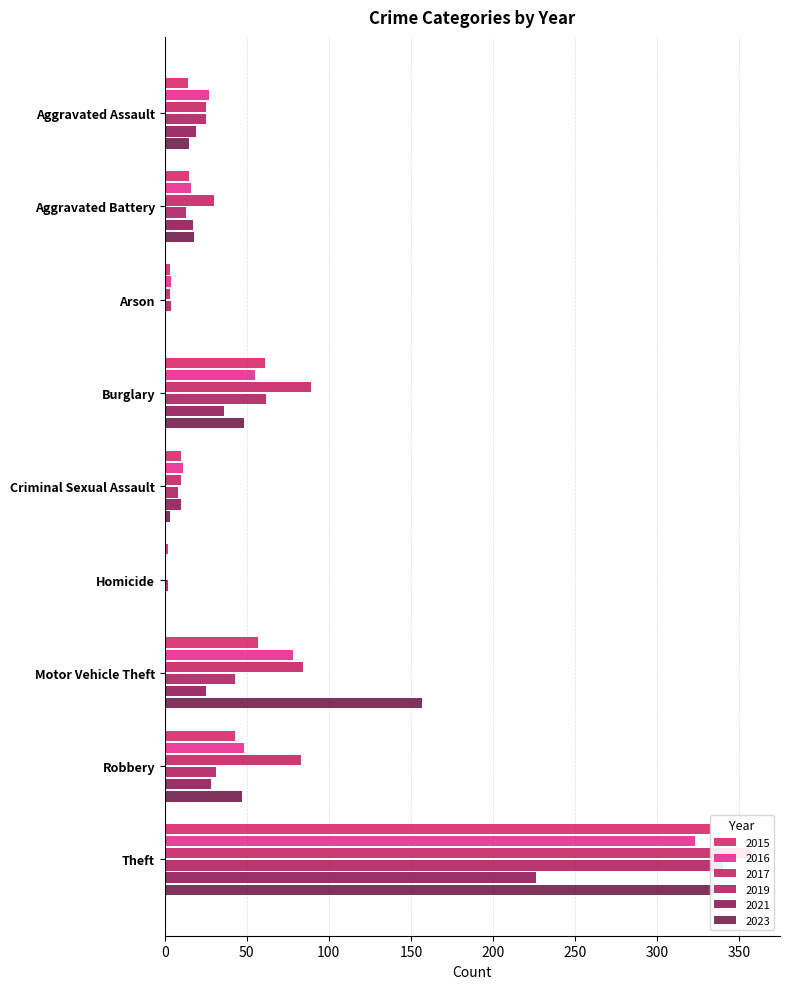

Reading left to right, extract all data points from this chart.

2015: Aggravated Assault=14	Aggravated Battery=15	Arson=3	Burglary=61	Criminal Sexual Assault=10	Homicide=2	Motor Vehicle Theft=57	Robbery=43	Theft=333
2016: Aggravated Assault=27	Aggravated Battery=16	Arson=4	Burglary=55	Criminal Sexual Assault=11	Homicide=1	Motor Vehicle Theft=78	Robbery=48	Theft=323
2017: Aggravated Assault=25	Aggravated Battery=30	Arson=3	Burglary=89	Criminal Sexual Assault=10	Homicide=1	Motor Vehicle Theft=84	Robbery=83	Theft=357
2019: Aggravated Assault=25	Aggravated Battery=13	Arson=4	Burglary=62	Criminal Sexual Assault=8	Homicide=2	Motor Vehicle Theft=43	Robbery=31	Theft=340
2021: Aggravated Assault=19	Aggravated Battery=17	Arson=1	Burglary=36	Criminal Sexual Assault=10	Homicide=1	Motor Vehicle Theft=25	Robbery=28	Theft=226
2023: Aggravated Assault=15	Aggravated Battery=18	Arson=0	Burglary=48	Criminal Sexual Assault=3	Homicide=0	Motor Vehicle Theft=157	Robbery=47	Theft=334